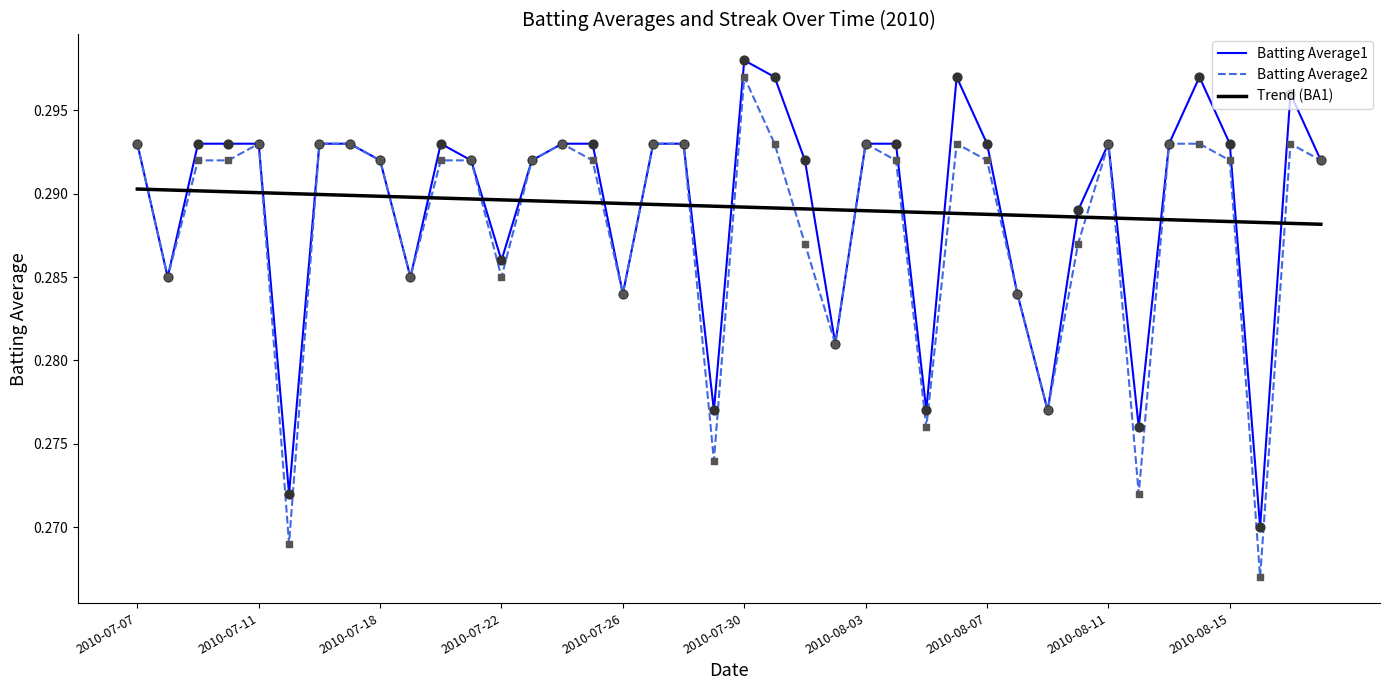

How many times do Batting Average1 and Trend (BA1) cross each other?

22